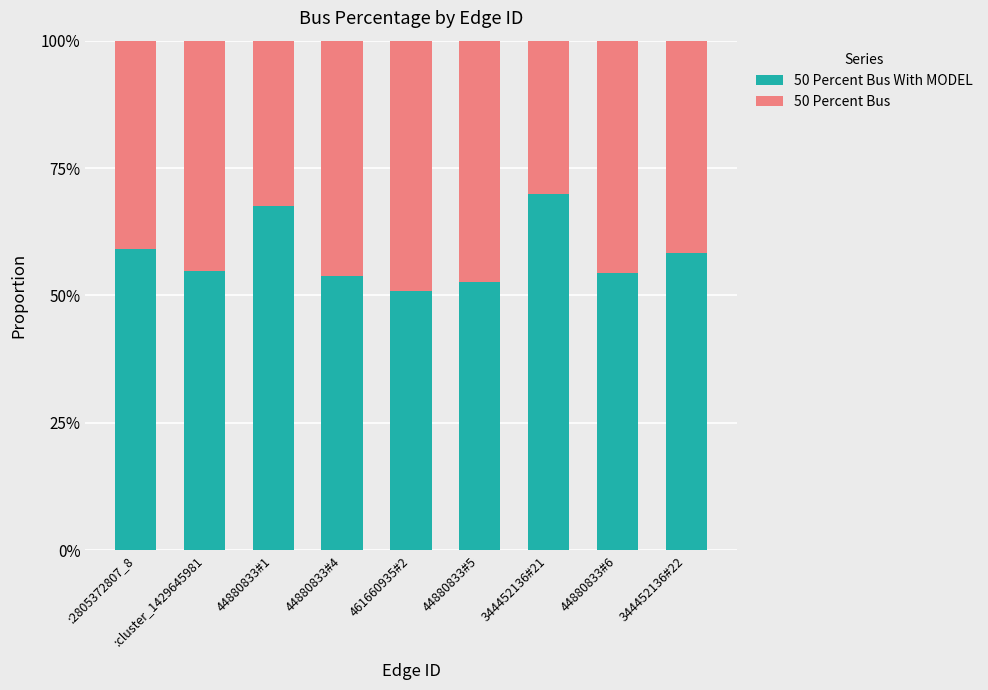

Does the chart contain any negative values?

No